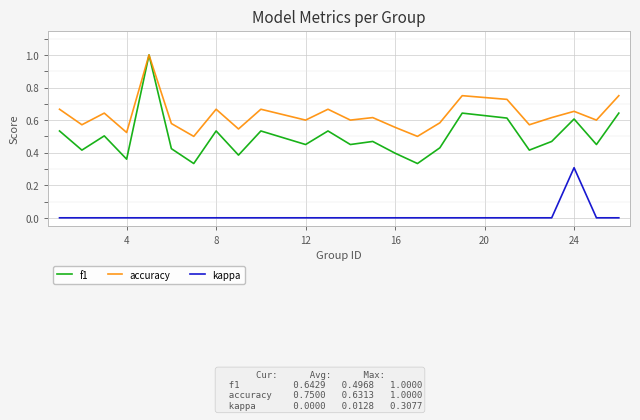

Which series has the largest total across all categories?

accuracy